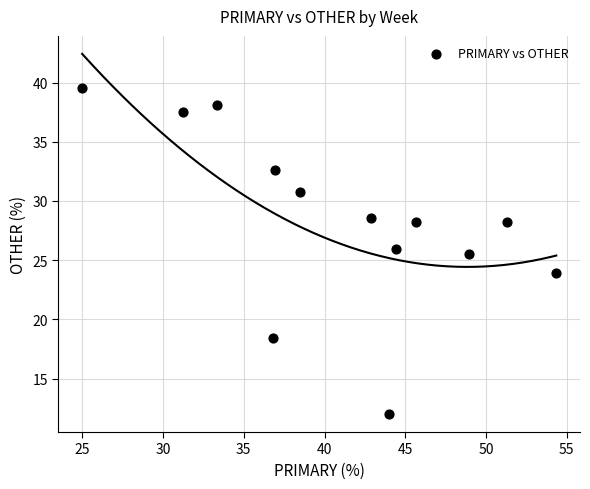

What is the range of X values (max minus min)?

29.3